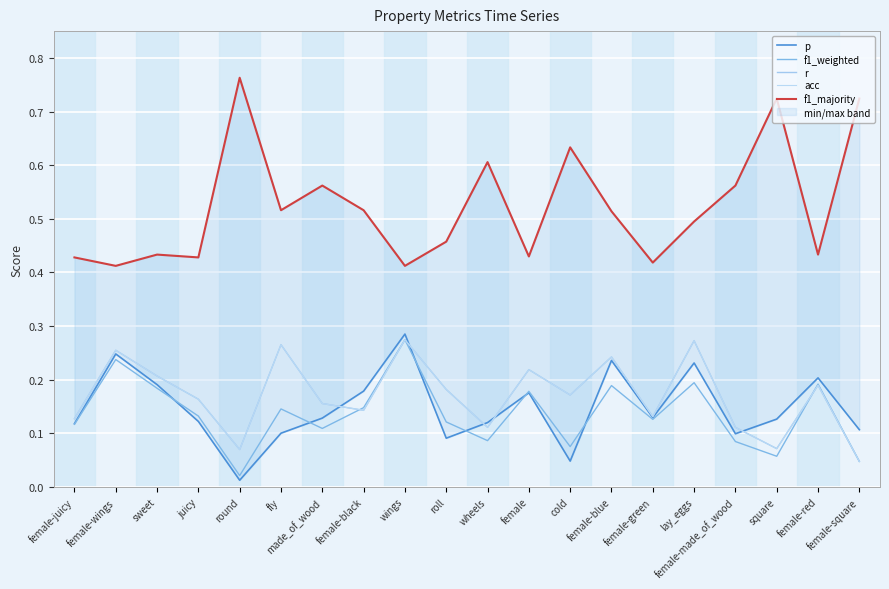

What is the sum of all p values?

3.0